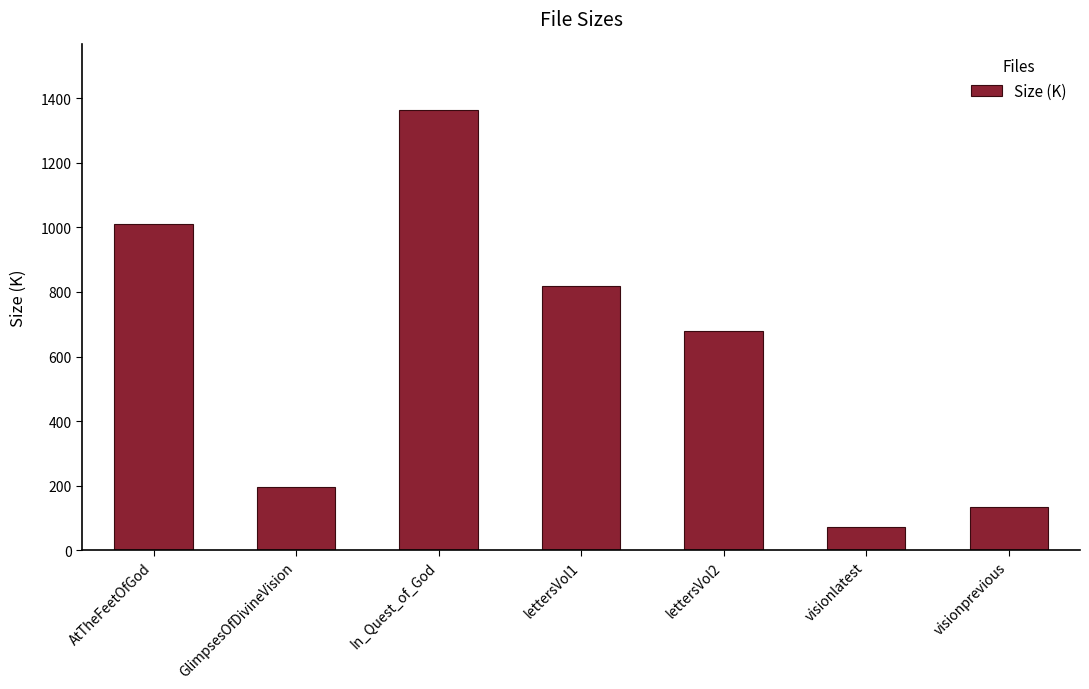

Count the number of categories in the chart.

7